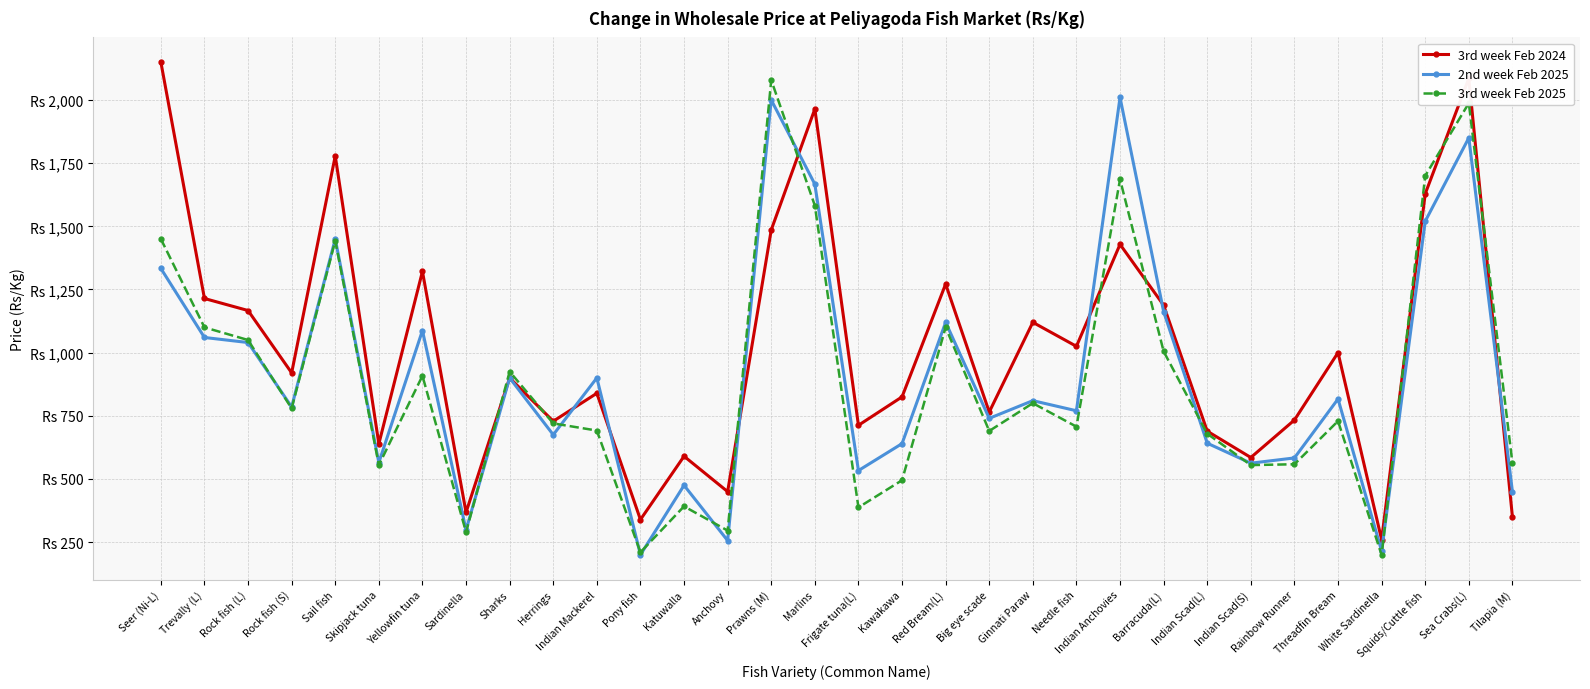

What are all the series names shown in the legend?

3rd week Feb 2024, 2nd week Feb 2025, 3rd week Feb 2025